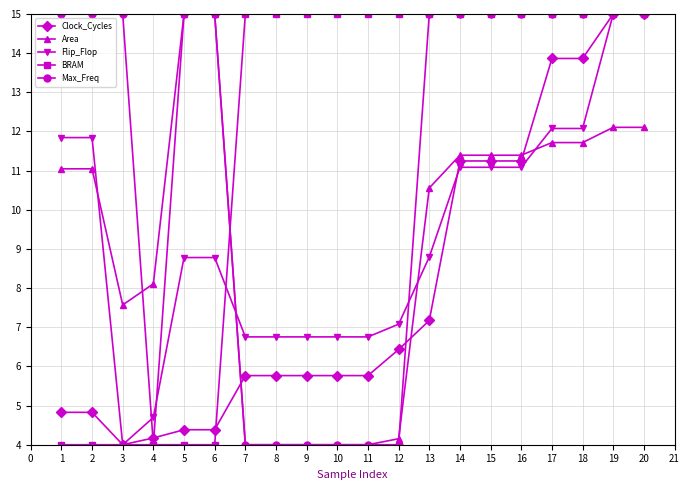

How many lines are shown in the chart?

5